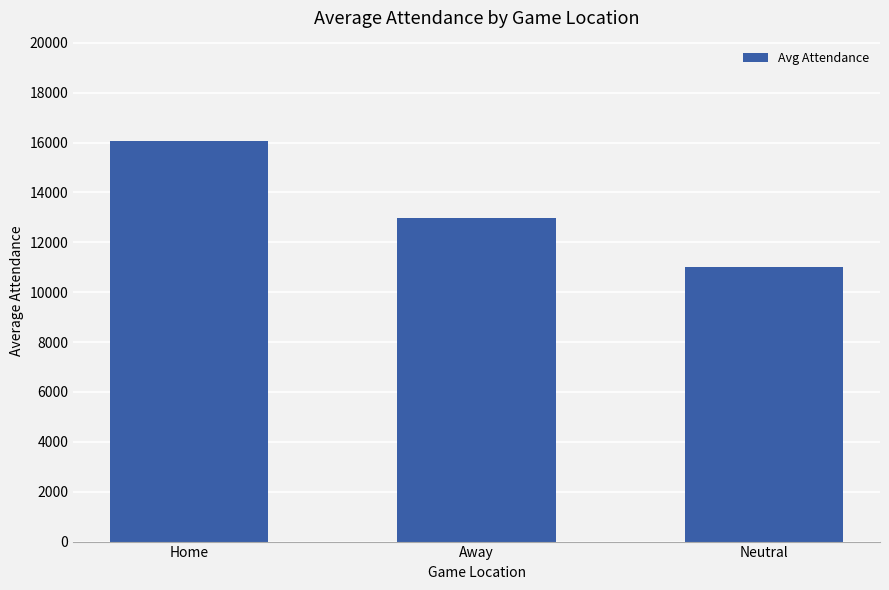

Which has a higher value, Away or Home?

Home